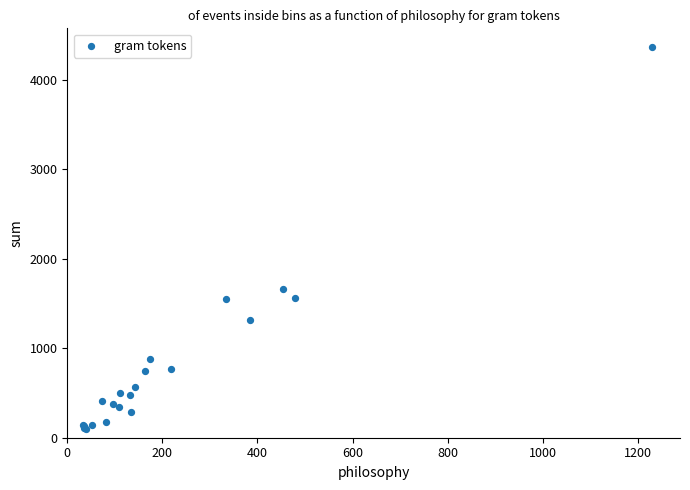

What Y value in the scatter plot is closest to 2227?

1657